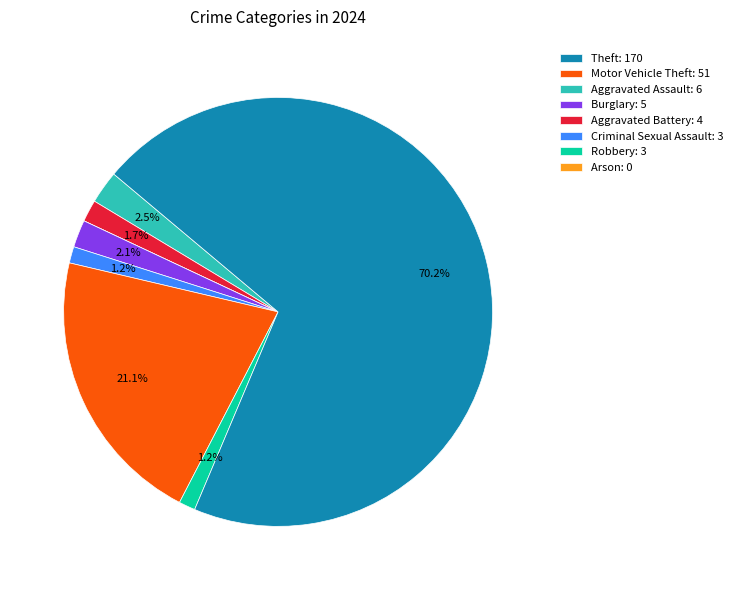

Does any single category account for the majority?

Yes